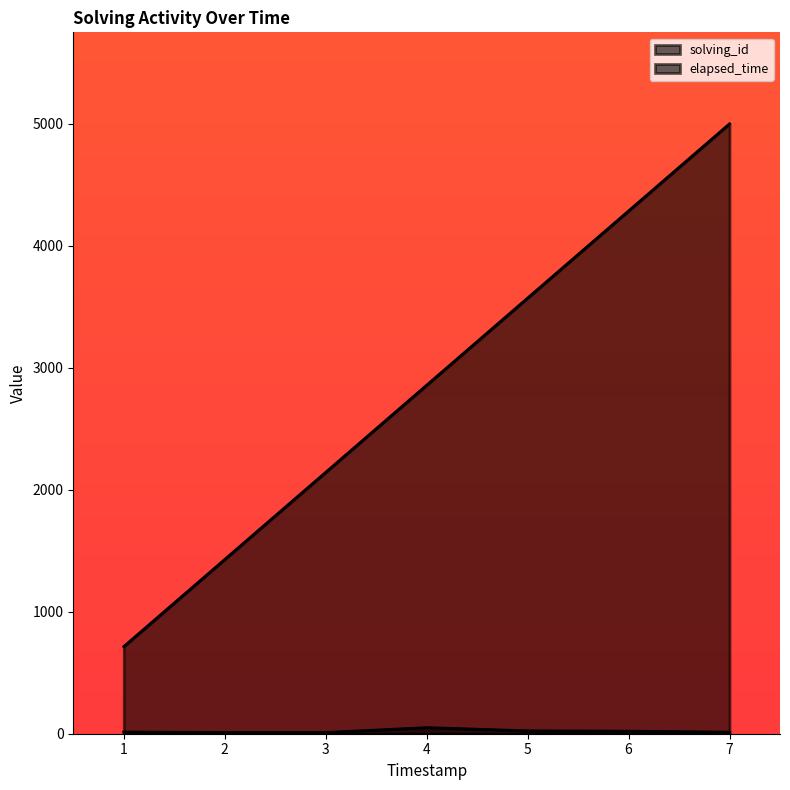

What is the maximum value for solving_id?

5000.0